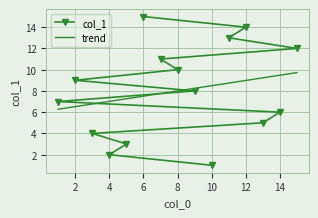

True or false: there are more than 0 points higher than both neighbors.

False